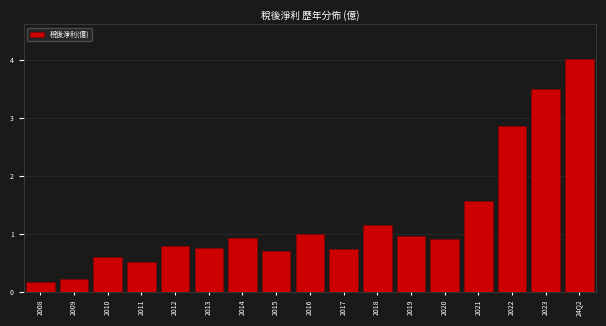

Where is the data nearest to the value 2?

2021